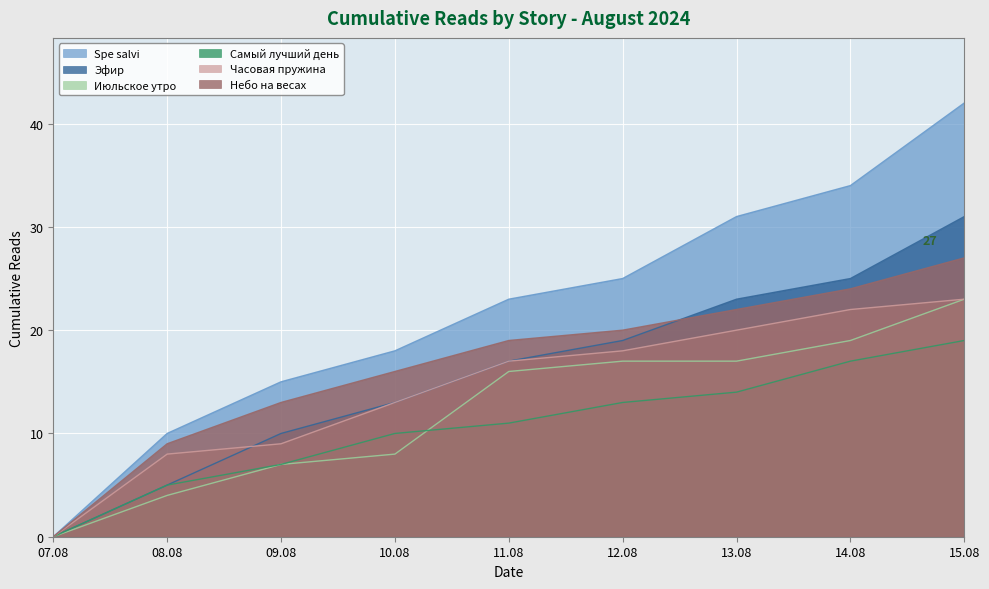

At 08.08, list the series in order from largest to smallest.

Spe salvi, Небо на весах, Часовая пружина, Эфир, Самый лучший день, Июльское утро